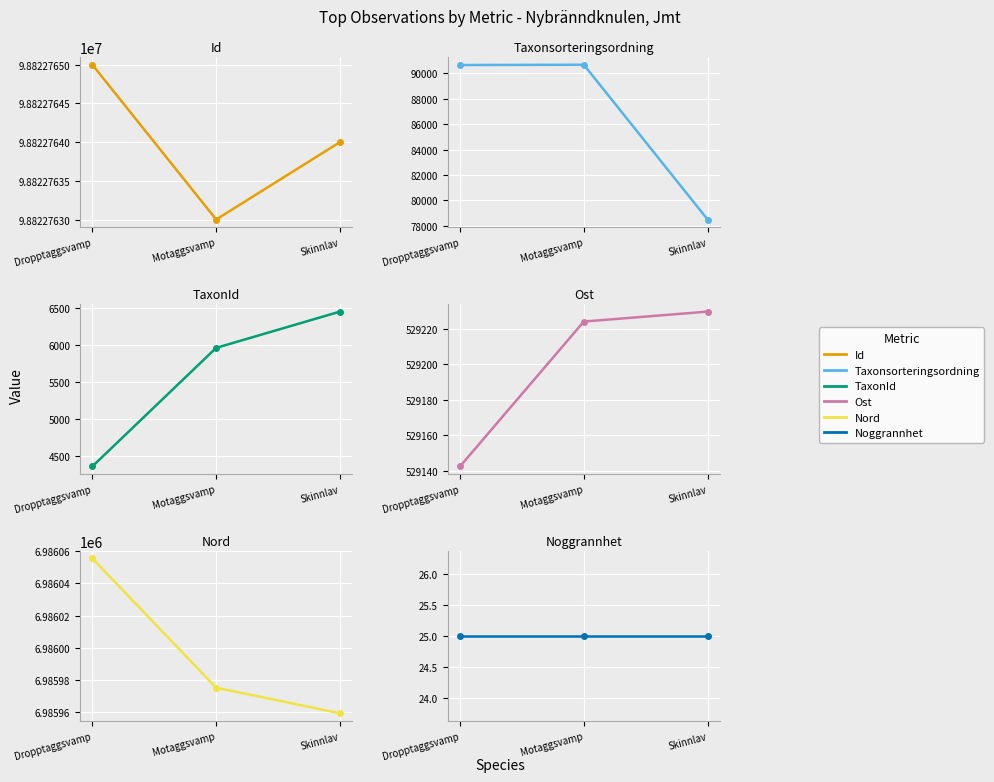

True or false: TaxonId has a value of 5966.0 at Motaggsvamp.

True